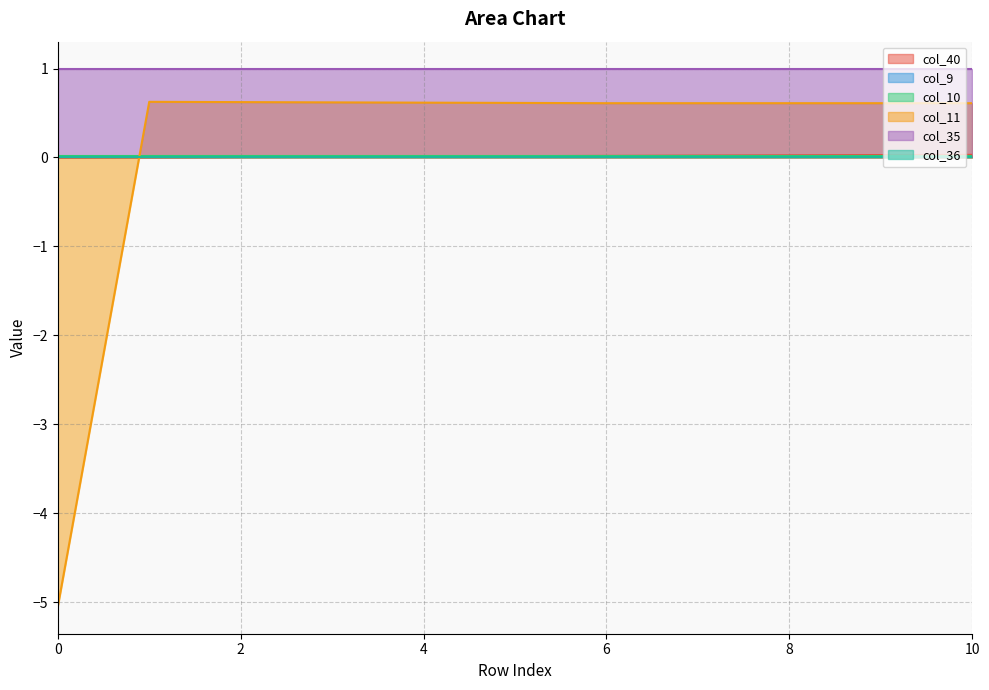

Reading right to left, transcribe all the data shown in this chart.

col_40: 0.0	0.0	0.0	0.0	0.0	0.0	0.0	0.0	0.0	0.0	0.0
col_9: 0.0	0.0	0.0	0.0	0.0	0.0	0.0	0.0	0.0	0.0	0.0
col_10: 0.0	0.0	0.0	0.0	0.0	0.0	0.0	0.0	0.0	0.0	0.0
col_11: 0.6	0.6	0.6	0.6	0.6	0.6	0.6	0.6	0.6	0.6	-5.1
col_35: 1.0	1.0	1.0	1.0	1.0	1.0	1.0	1.0	1.0	1.0	1.0
col_36: 0.0	0.0	0.0	0.0	0.0	0.0	0.0	0.0	0.0	0.0	0.0